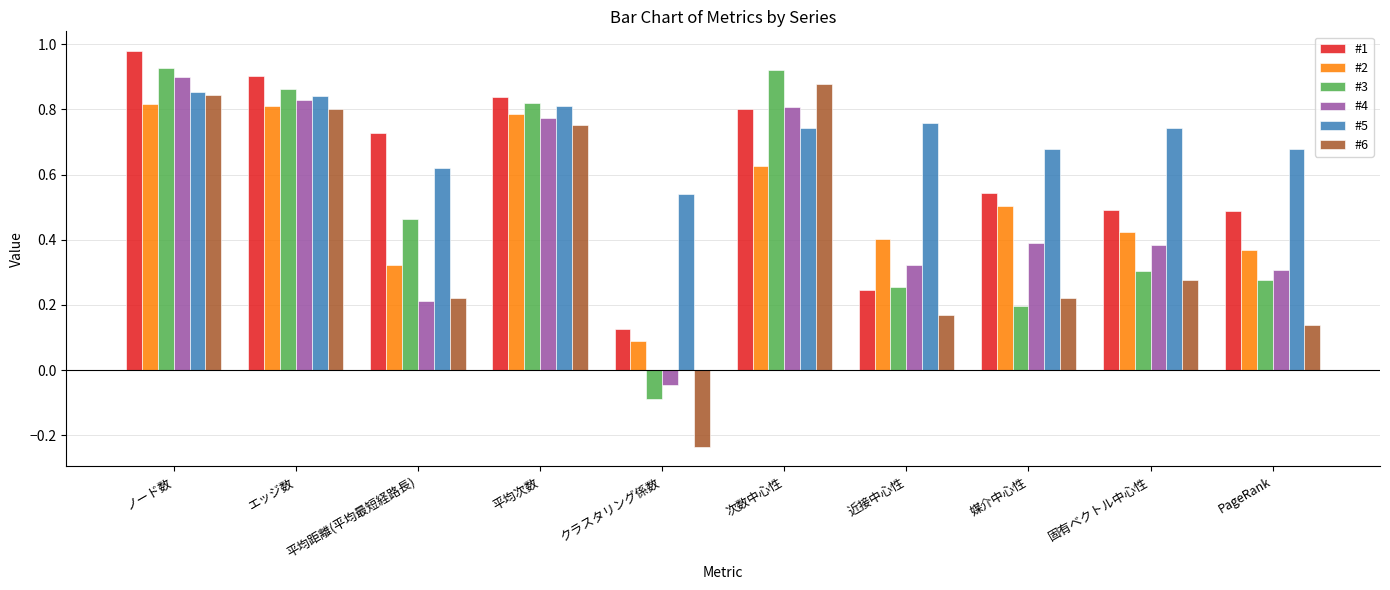

Where does the #4 series first go above 0?

ノード数